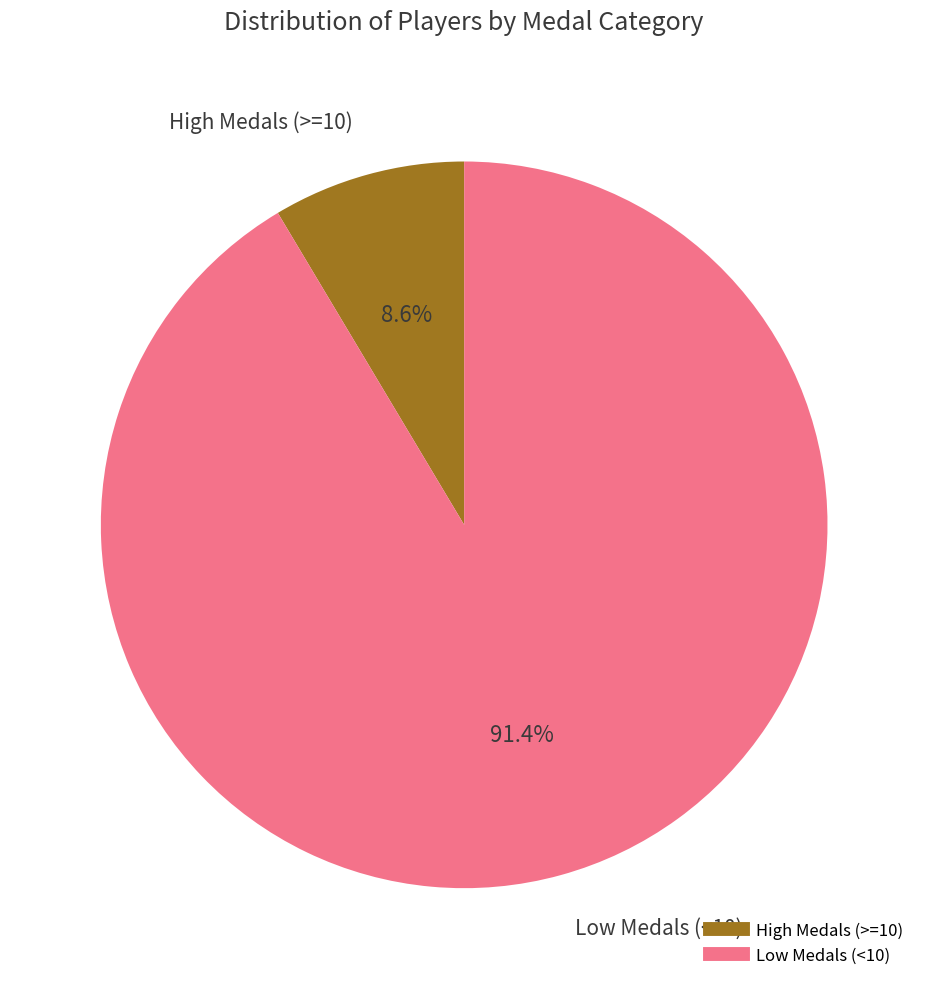

Is there a majority slice in this chart?

Yes